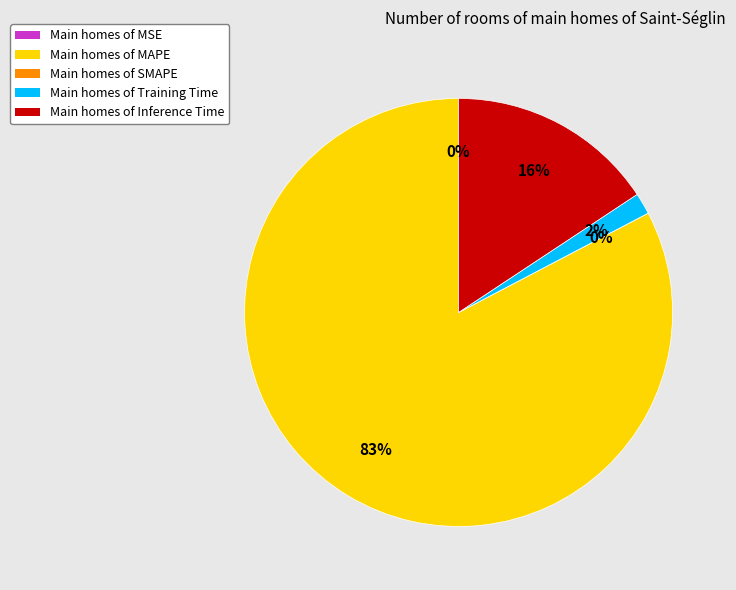

True or false: MSE accounts for 0% of the total.

True